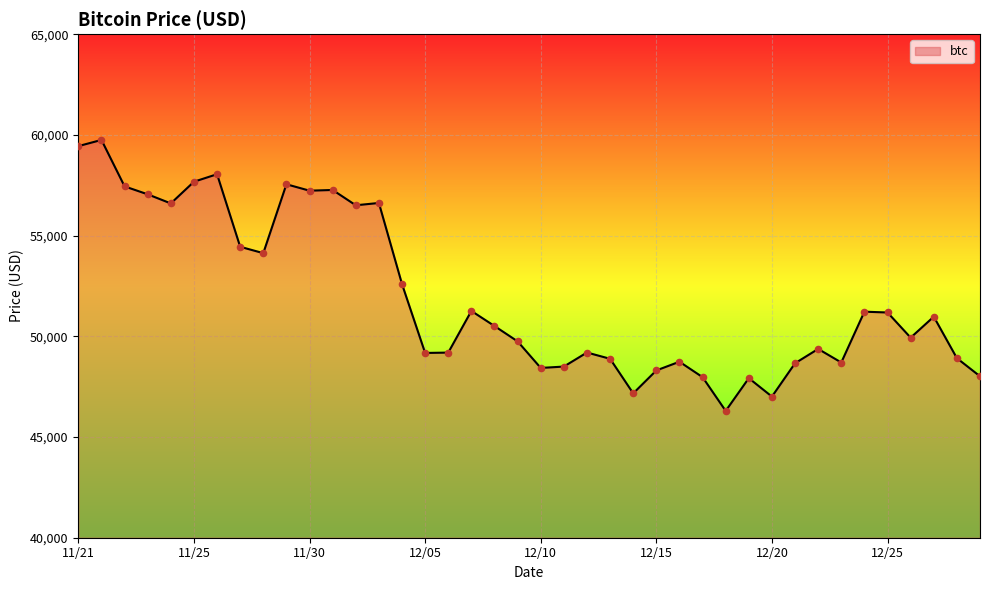

What is the minimum value shown in the chart?

46296